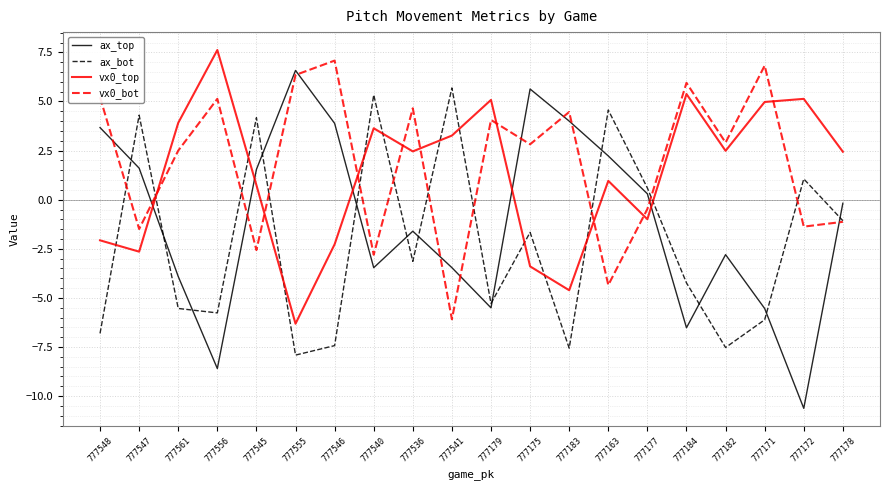

Between which two adjacent categories do ax_bot and vx0_top first intersect?

777548 and 777547